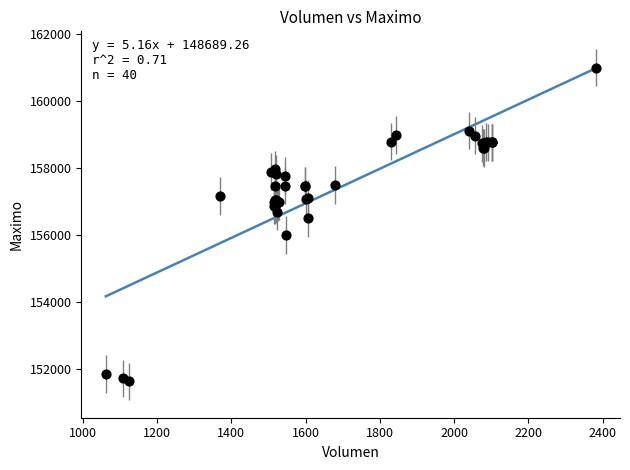

What Y value in the scatter plot is closest to 156316?

156500